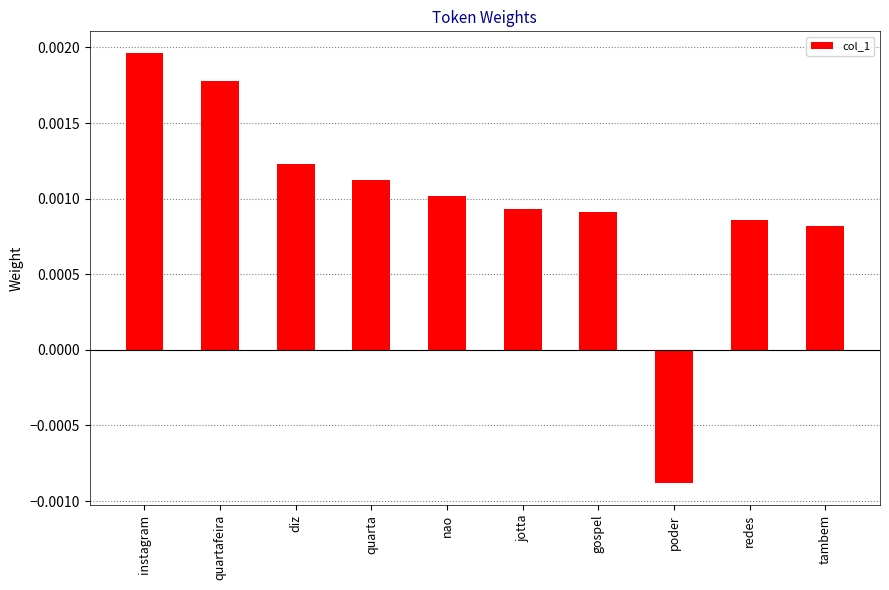

Which category has the highest value across all series?

instagram